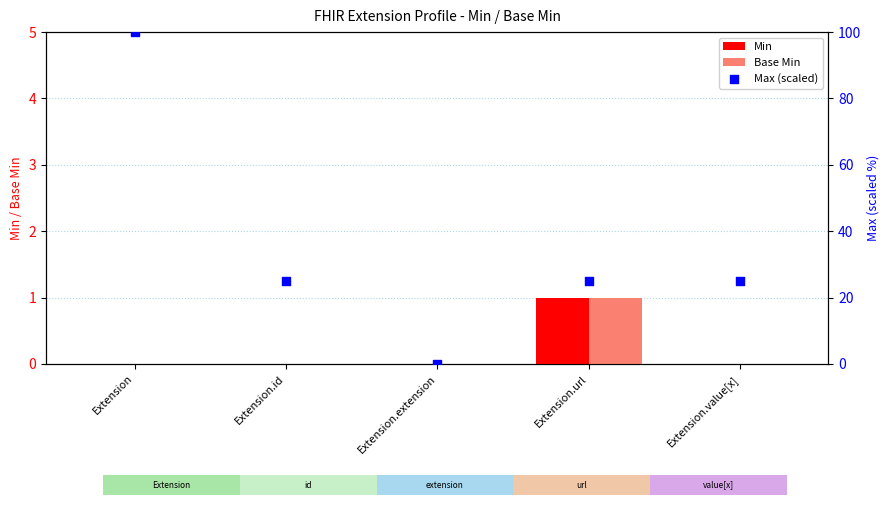

Which series reaches the minimum Y coordinate?

Min